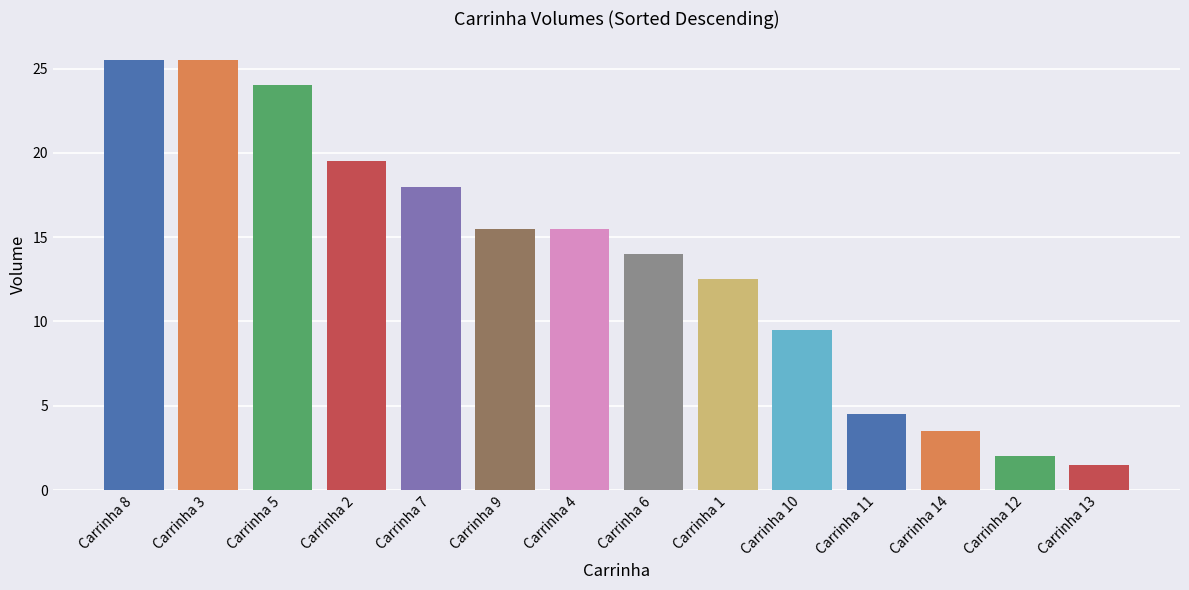

What is the difference between the values at Carrinha 4 and Carrinha 8?

10.0